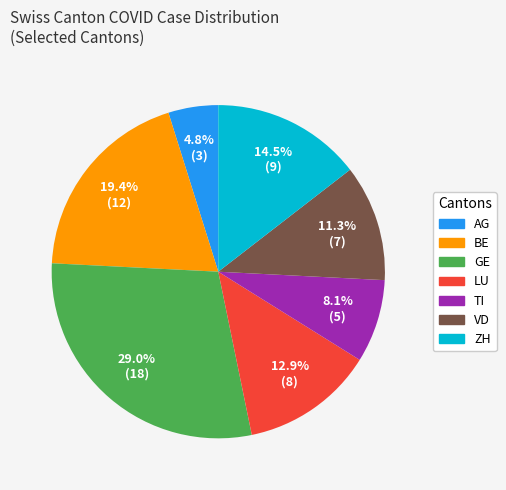

What is the ratio of the value at TI to the value at LU?

0.6